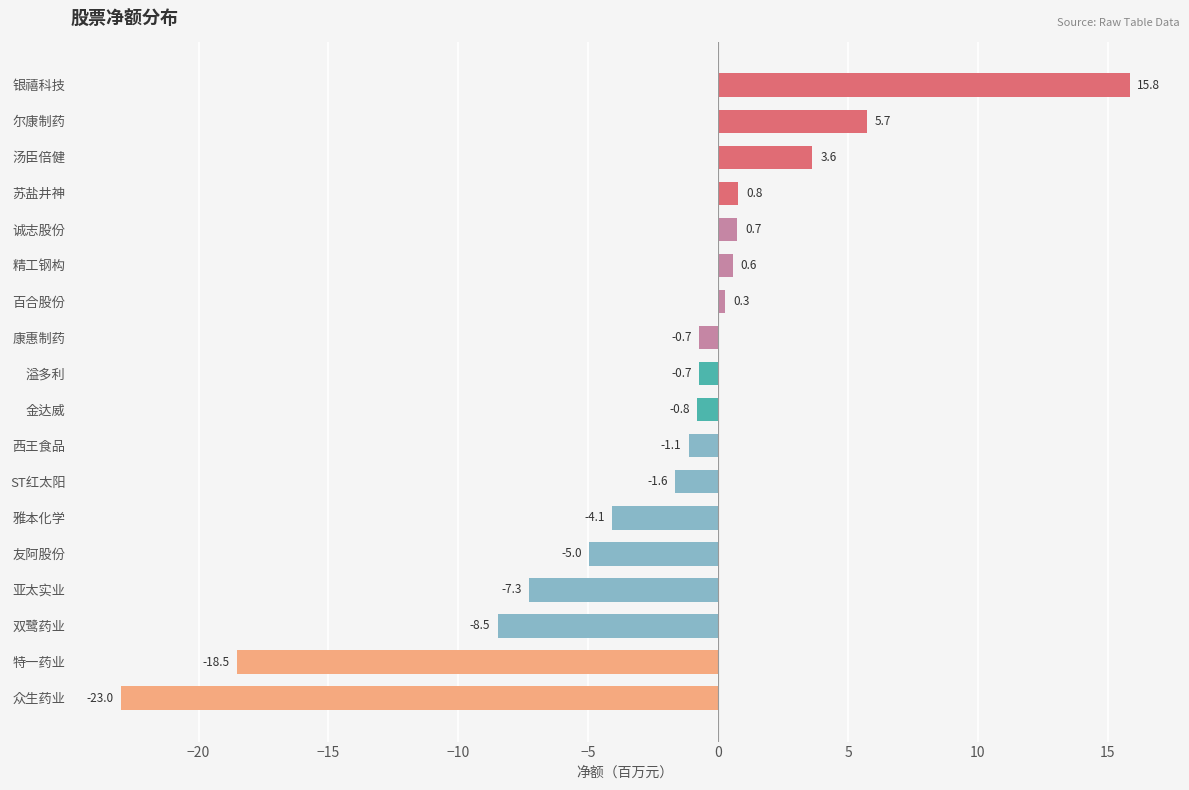

Reading top to bottom, extract all data points from this chart.

15.8	5.7	3.6	0.8	0.7	0.6	0.3	-0.7	-0.7	-0.8	-1.1	-1.6	-4.1	-5.0	-7.3	-8.5	-18.5	-23.0